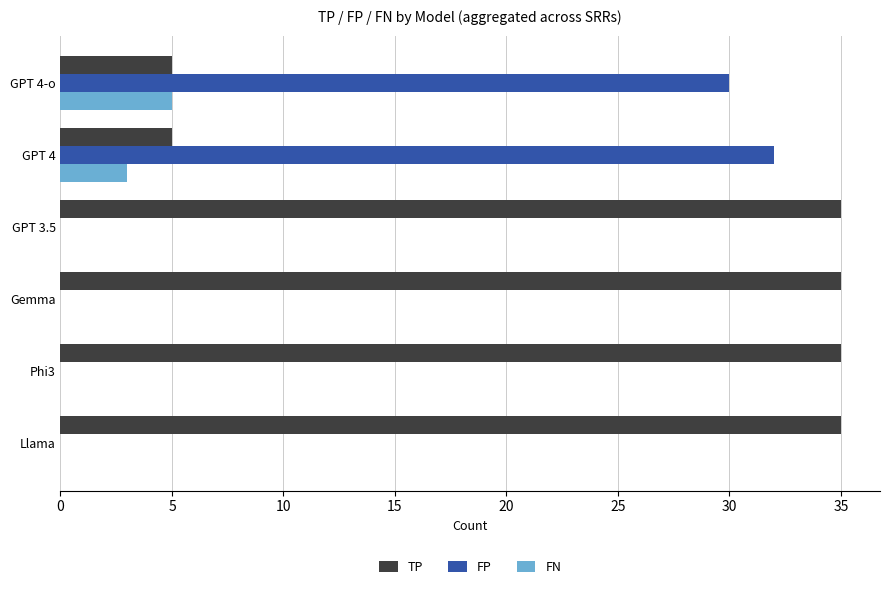

Which series has the largest total across all categories?

TP